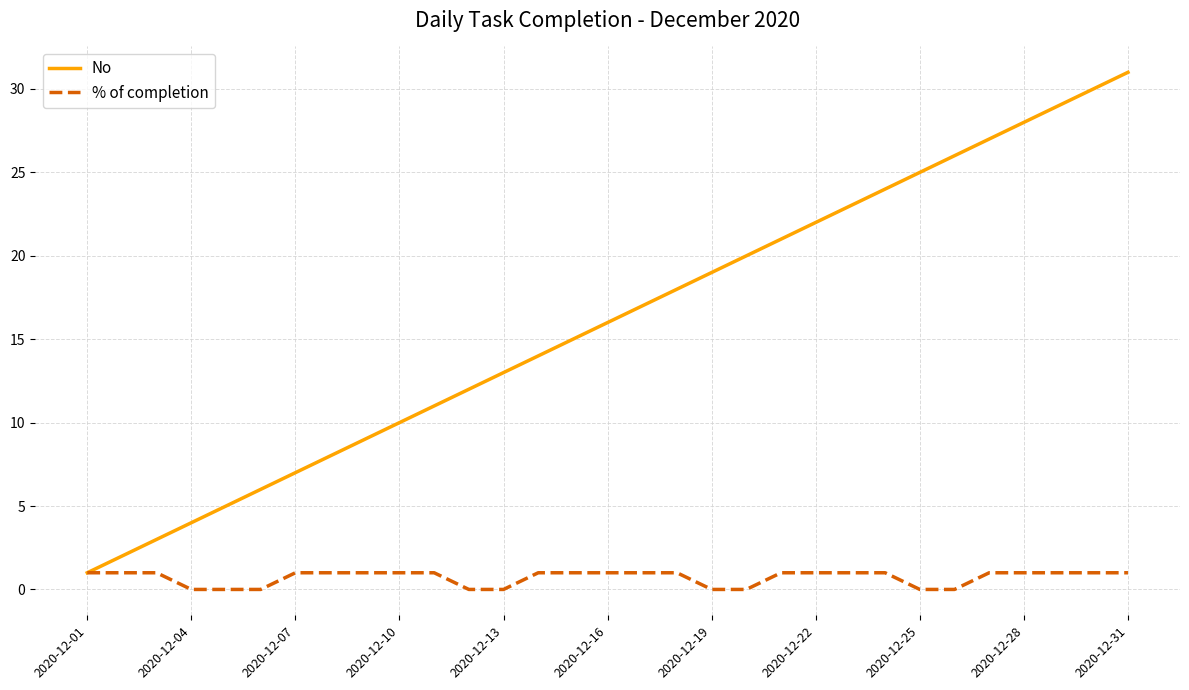

Which series has the widest spread of values?

No